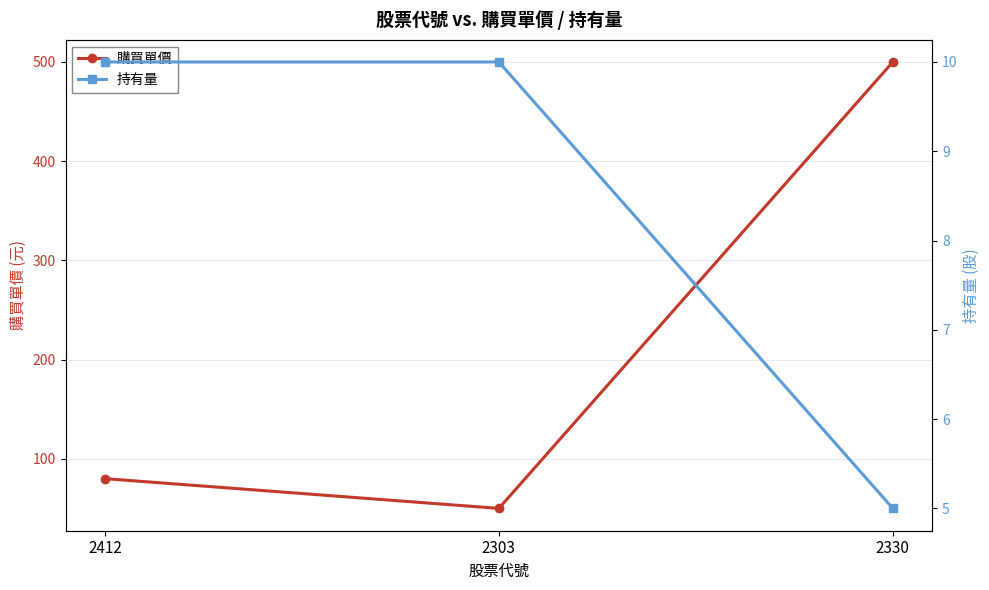

Between 2412 and 2303, which series saw the biggest shift?

購買單價